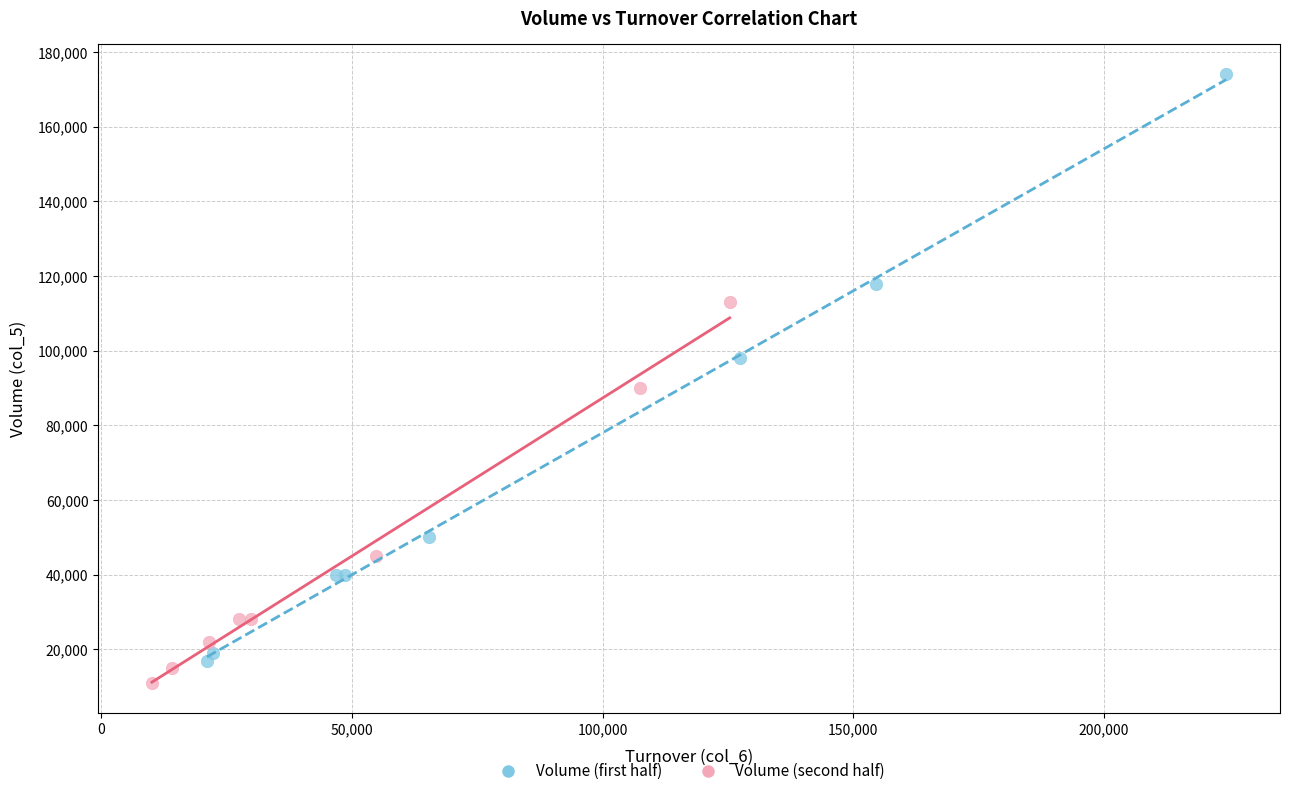

Which series has the largest Y range (max minus min)?

Volume (first half)